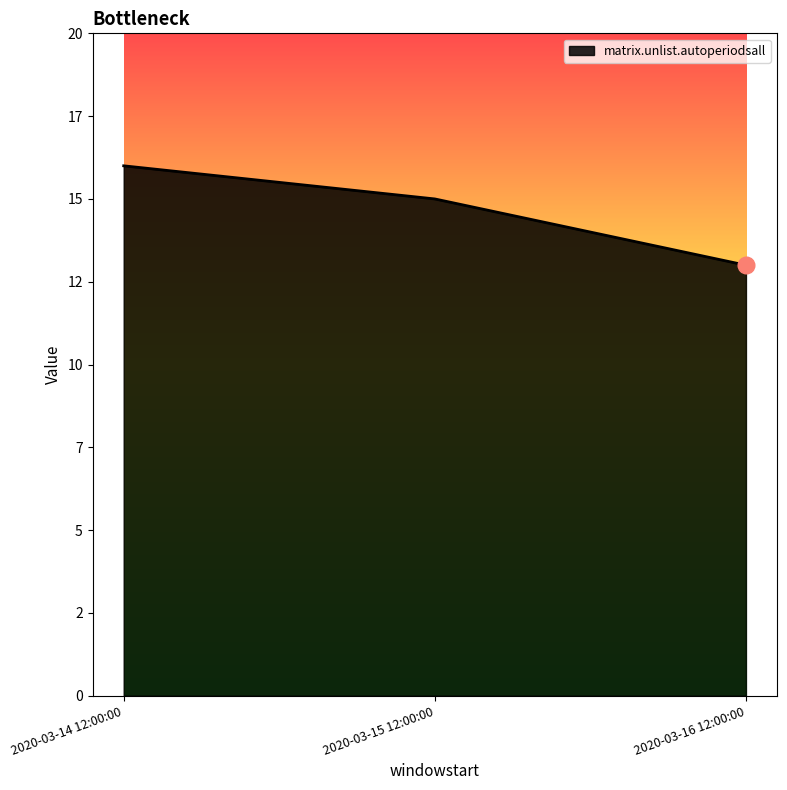

What is the average value?

15